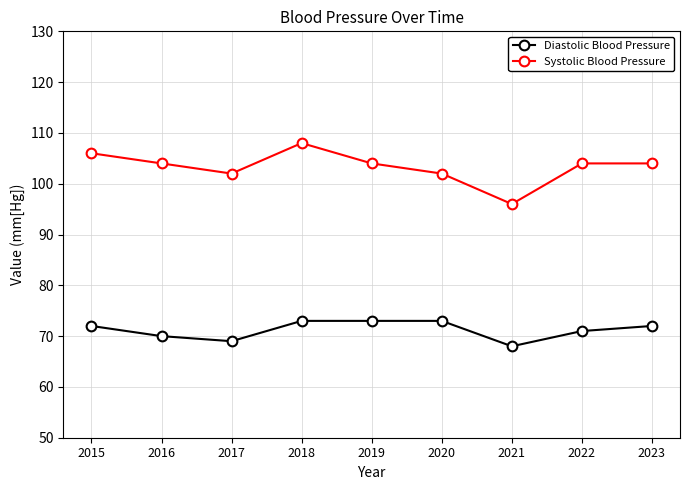

Is the value of Diastolic Blood Pressure at 2022 greater than the value of Systolic Blood Pressure at 2017?

No